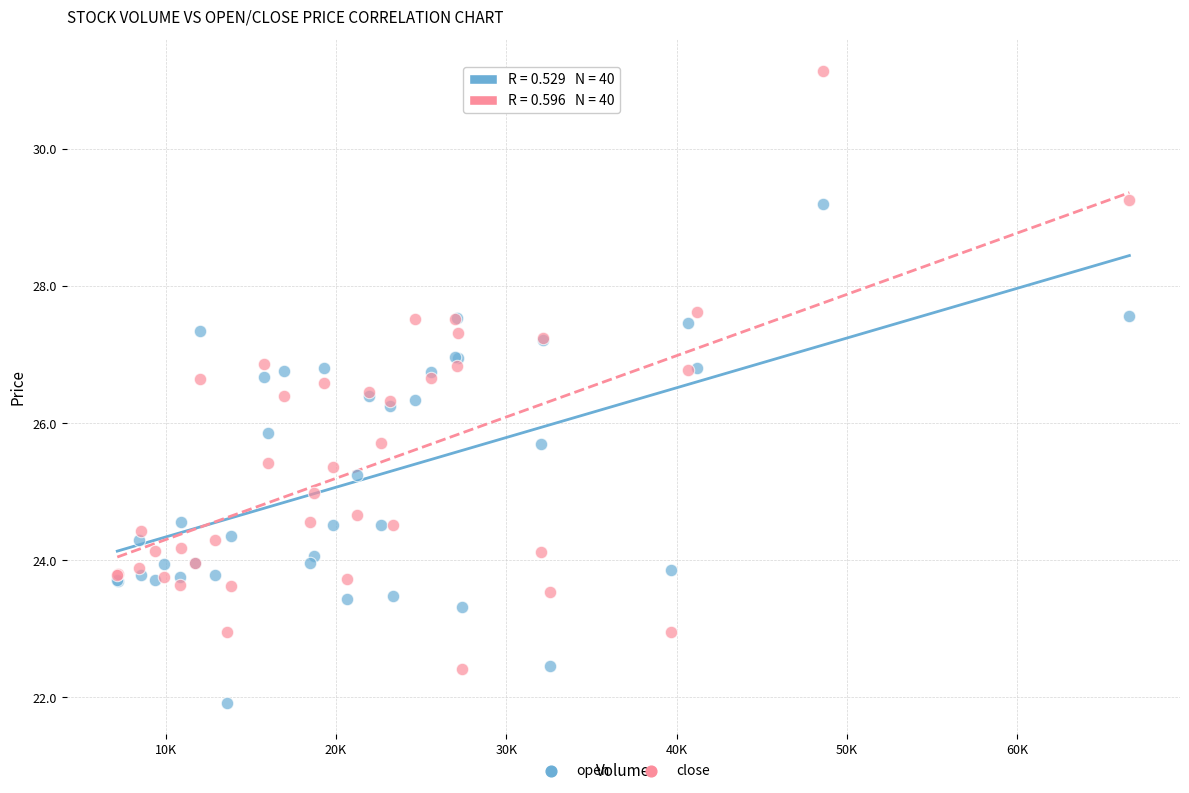

Which series has the widest spread of Y values?

close